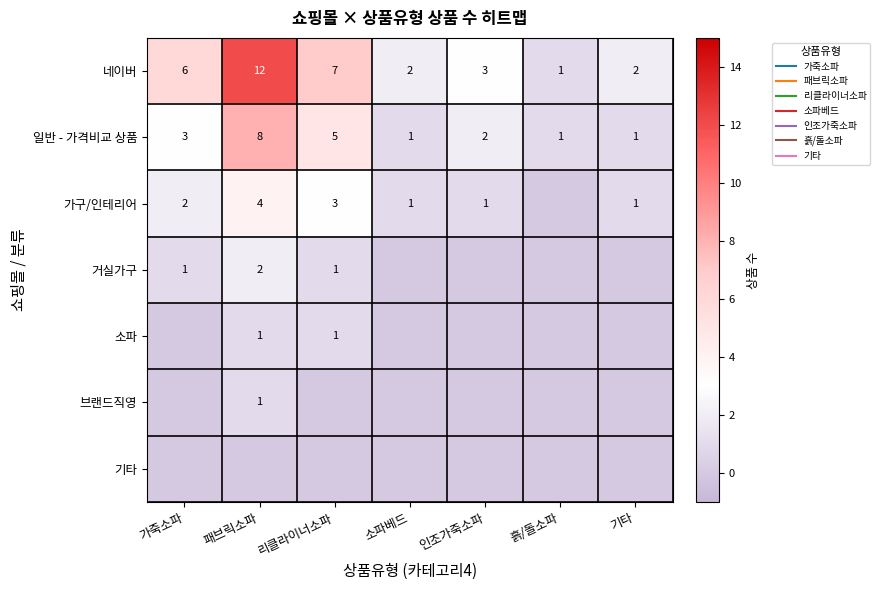

List the labels in order of 가구/인테리어 value, smallest first.

흙/돌소파, 소파베드, 인조가죽소파, 기타, 가죽소파, 리클라이너소파, 패브릭소파